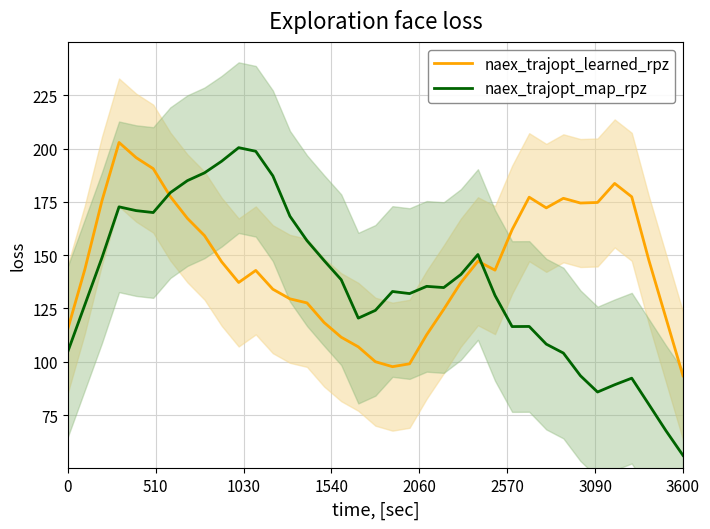

At how many categories does at least one series exceed 60?

37